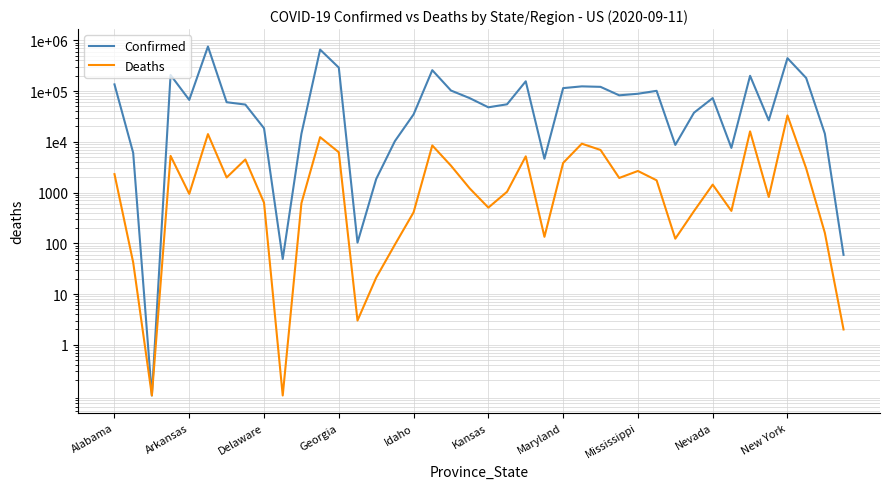

What is the total value across all series at 10?

15028.0